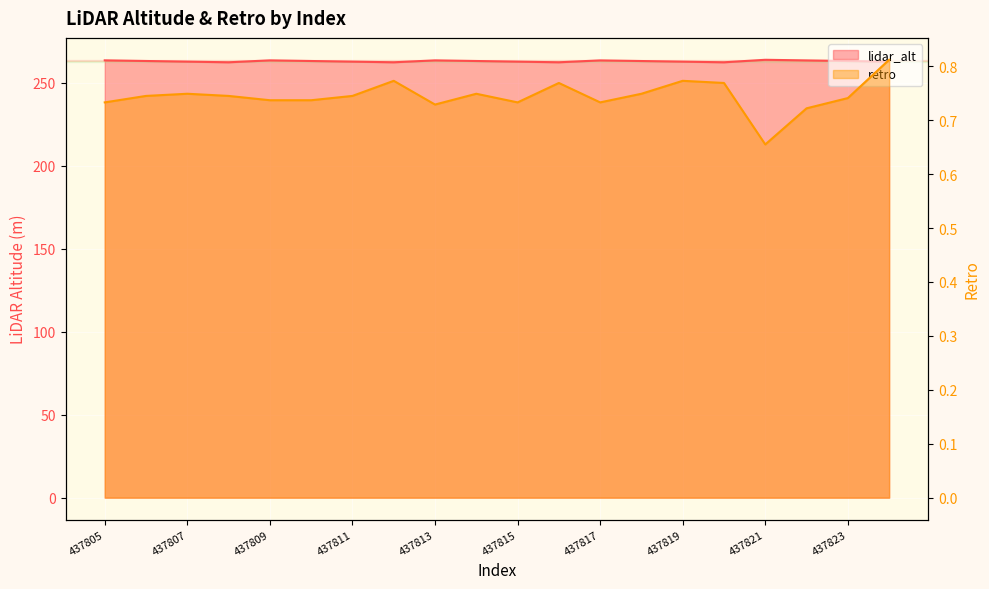

What value does the lidar_alt series have at 437807?

262.9